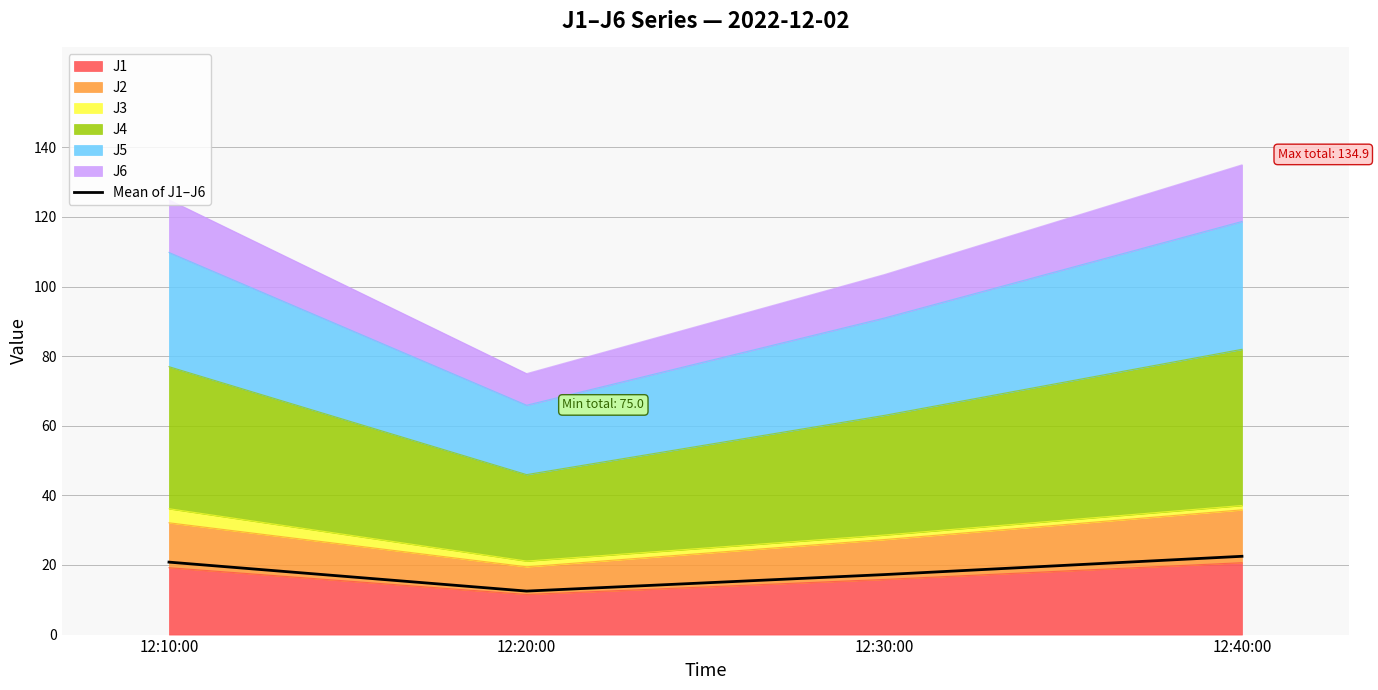

What is the maximum value shown in the chart?

22.5